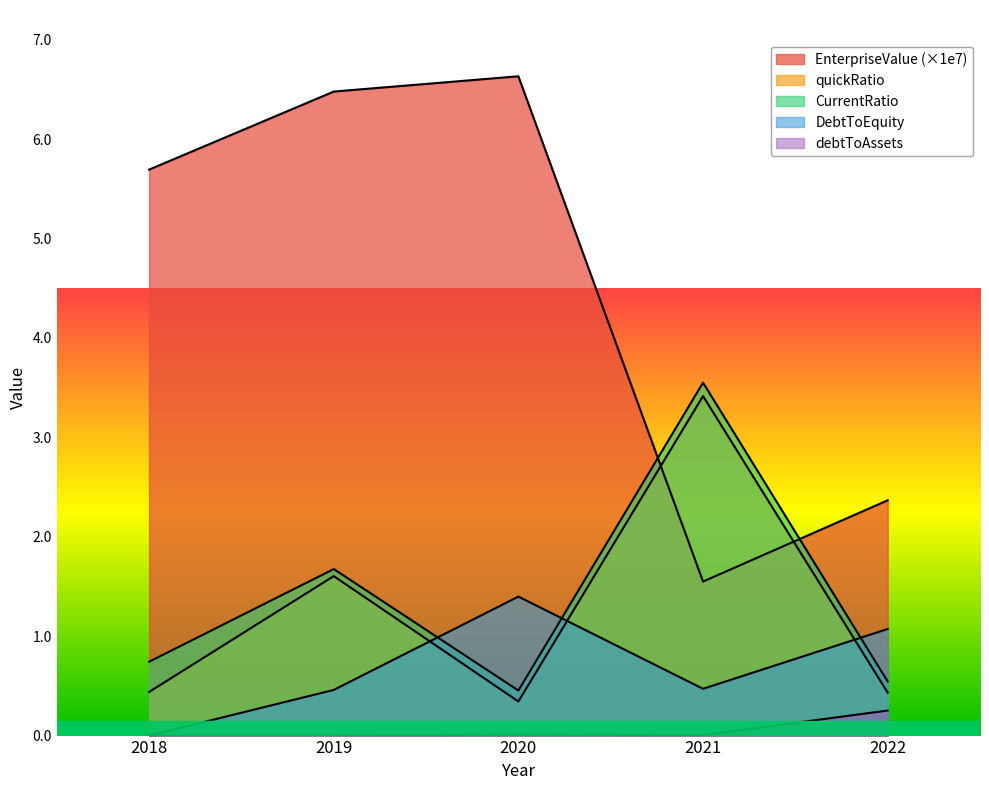

At how many categories does at least one series exceed 0?

5